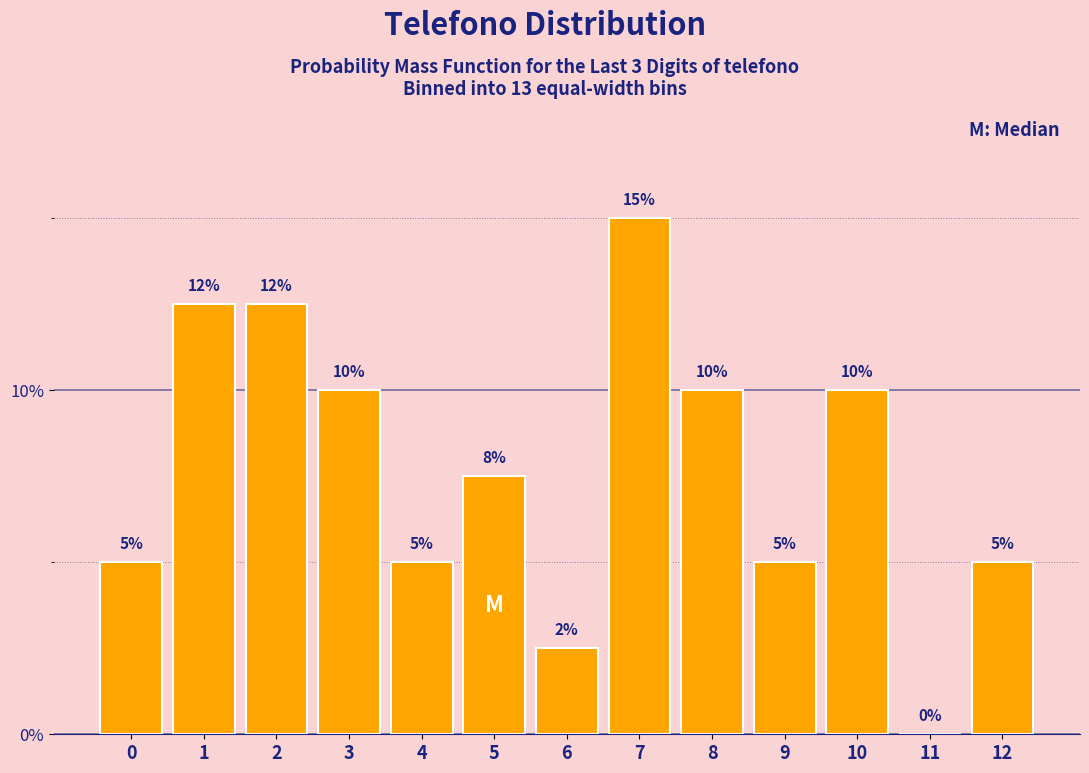

Between 7 and 11, which is larger?

7